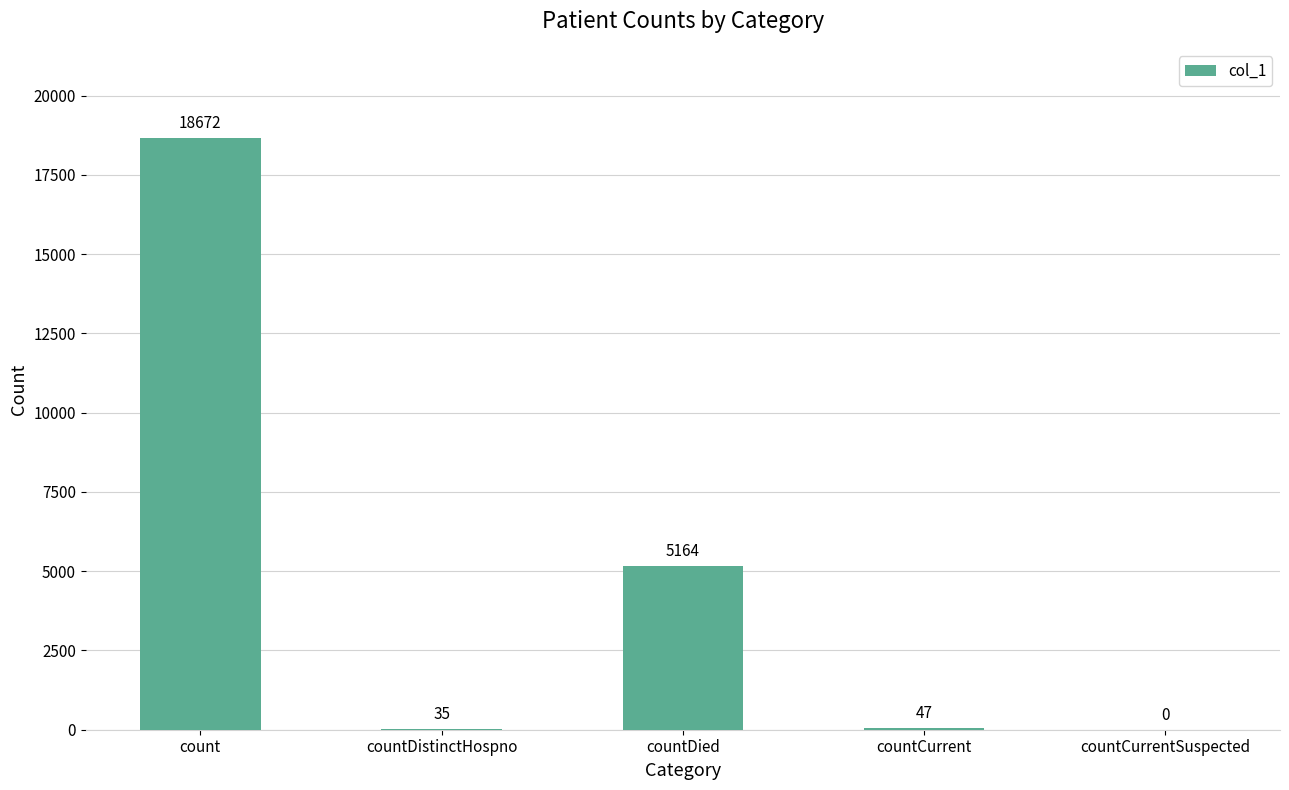

Between countCurrent and countDistinctHospno, which is larger?

countCurrent